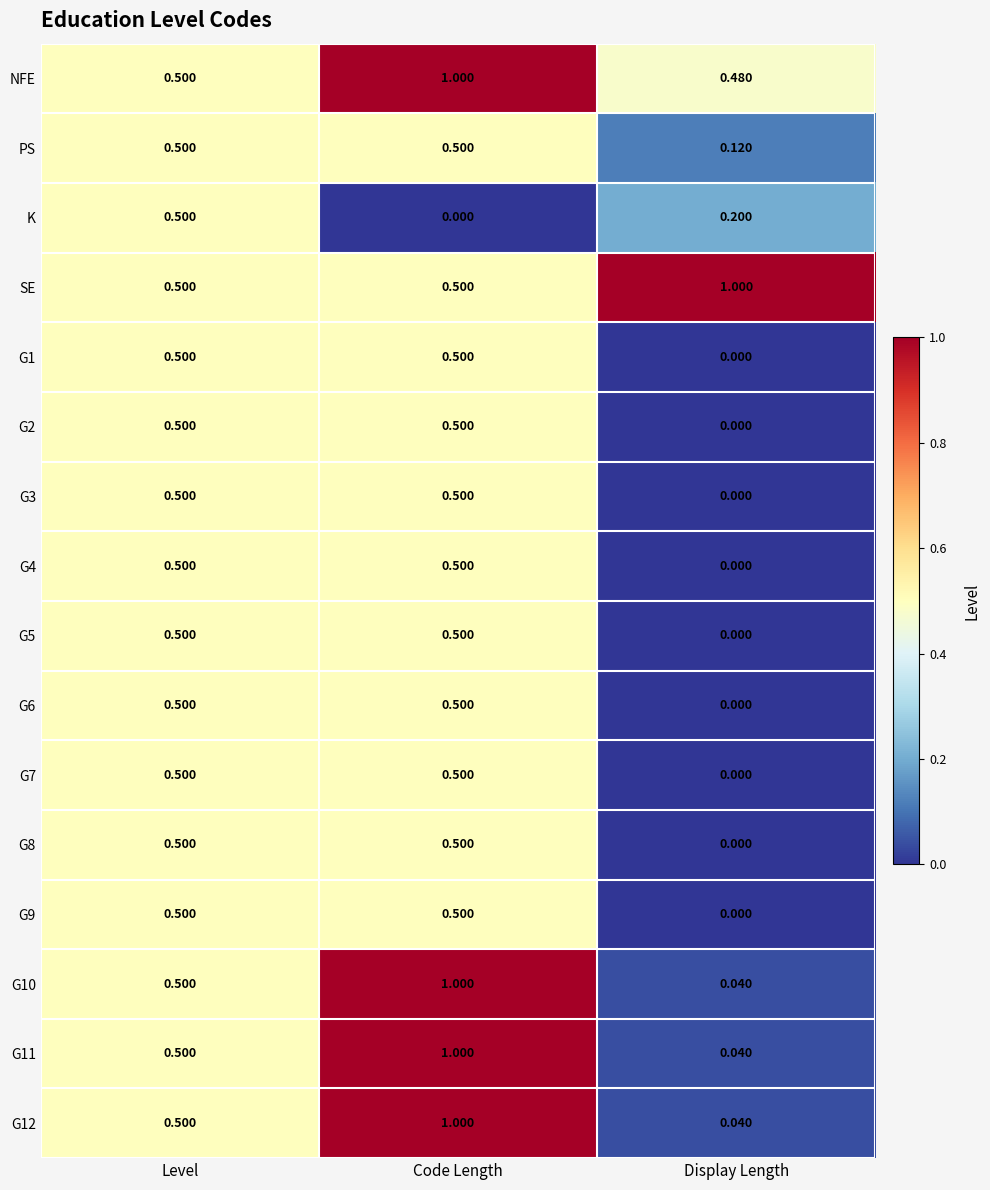

Rank the categories by NFE value from highest to lowest.

Code Length, Level, Display Length